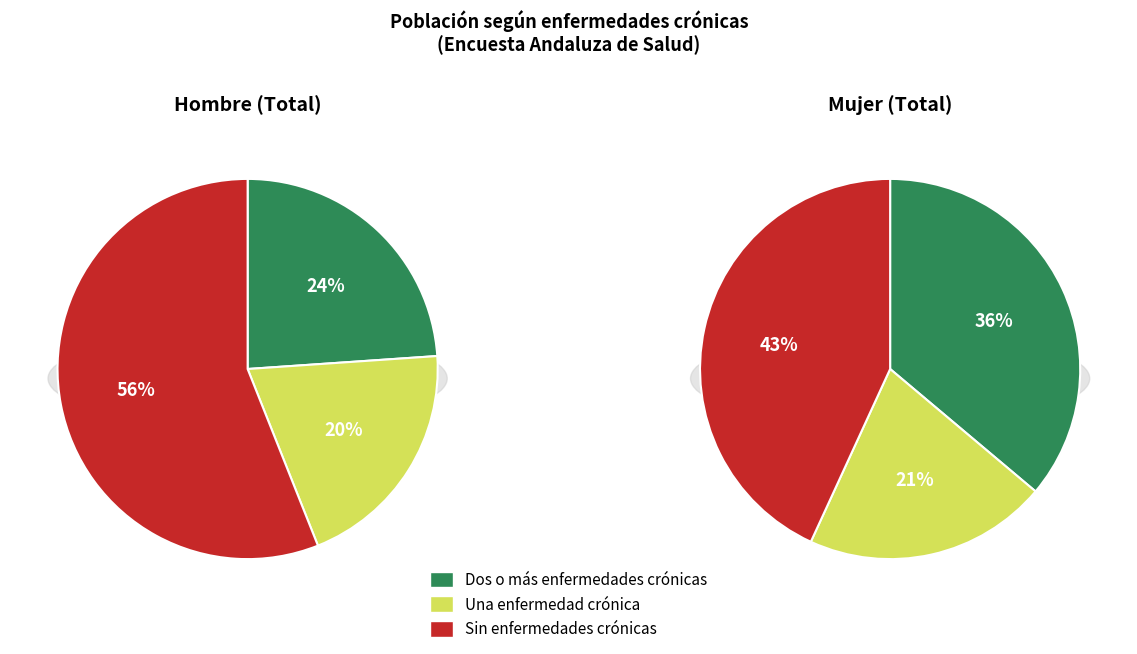

Which slice is the largest?

Sin enfermedades crónicas